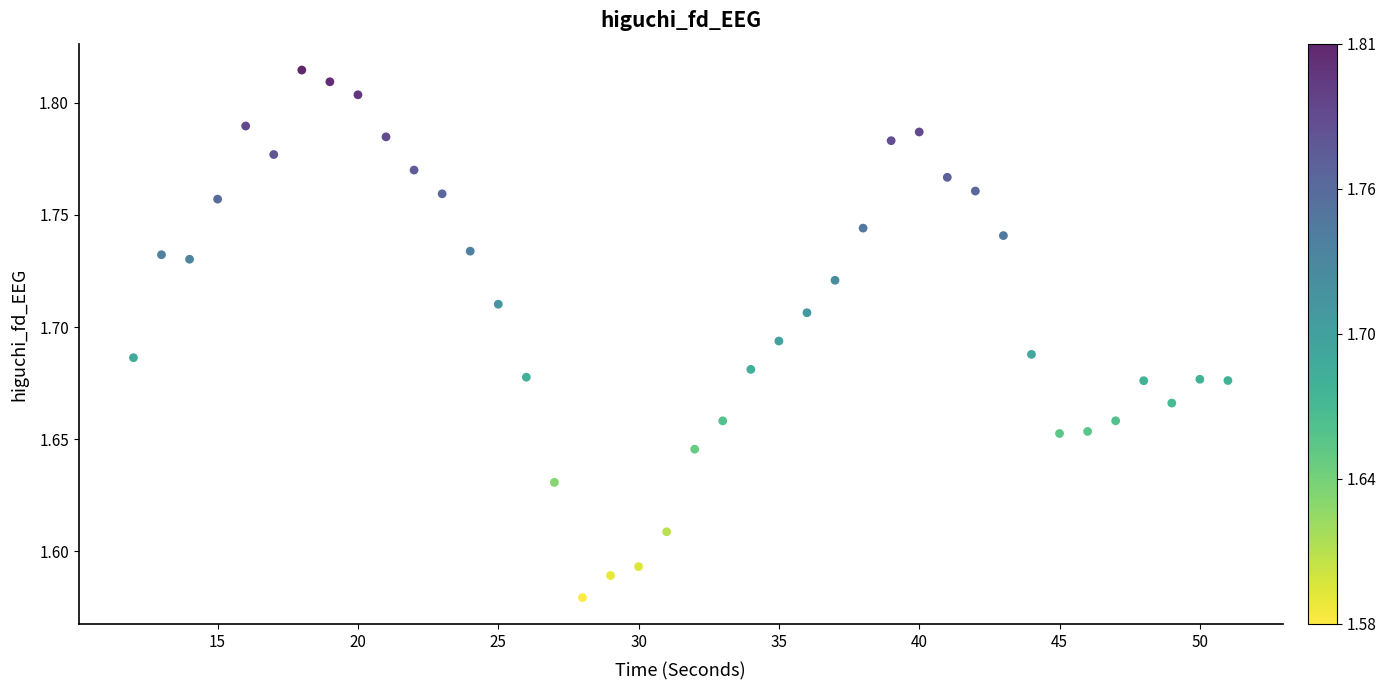

What is the range of X values (max minus min)?

39.0